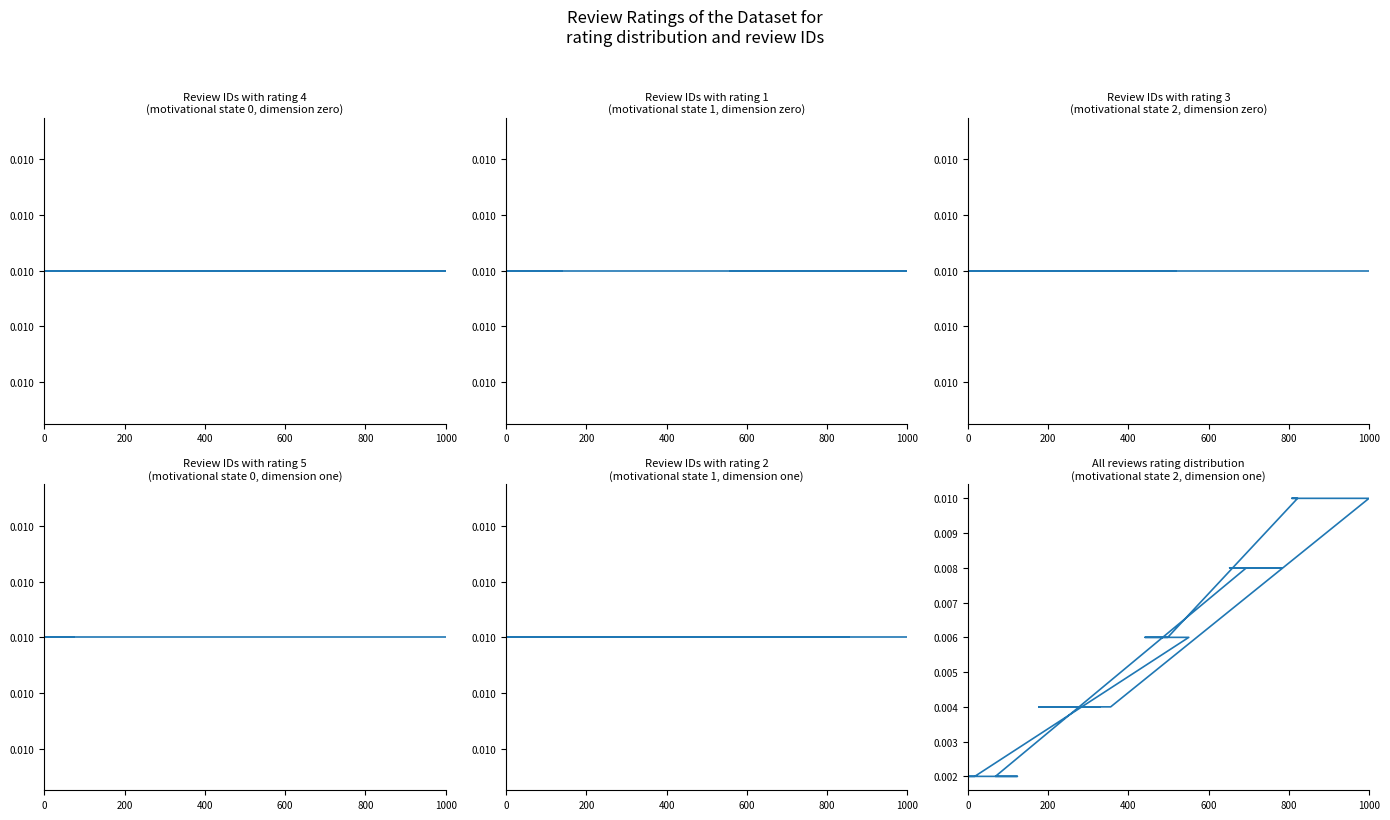

How many values are between 0 and 1?

20